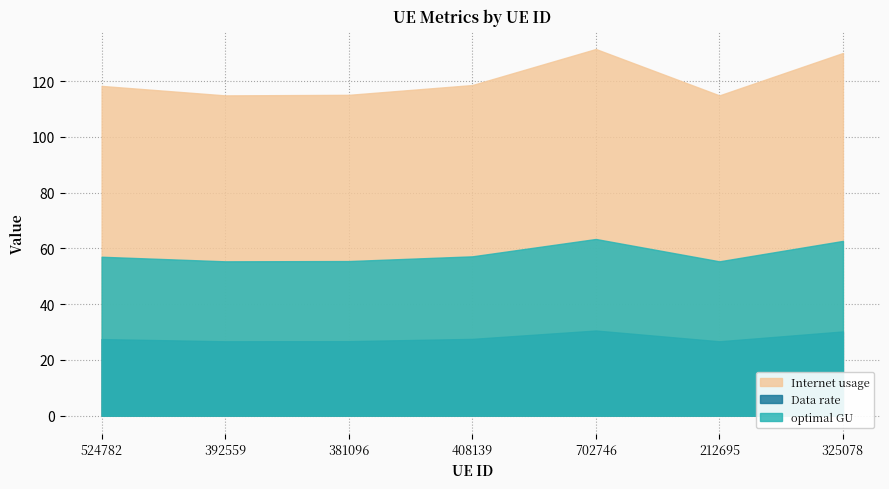

At which label does optimal GU first exceed 56?

524782